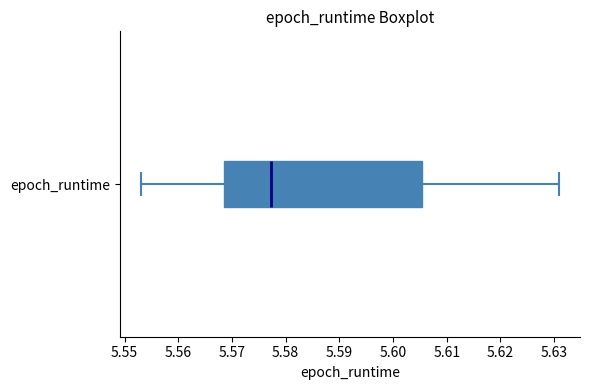

Read this box plot against the x-axis: the position of the median line, the range covered by the box, and the ends of both whiskers. The values are not printed on the chart, so give them approximately, as read against the axis.

median 5.577, box 5.568 to 5.605, whiskers 5.553 to 5.631